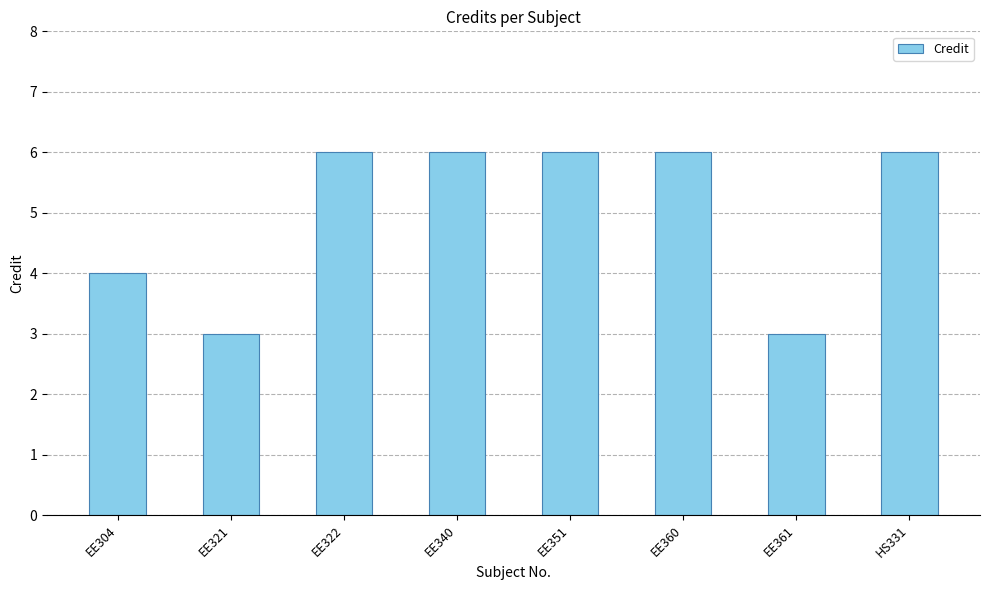

Reading left to right, what are all the values shown in this chart?

4	3	6	6	6	6	3	6